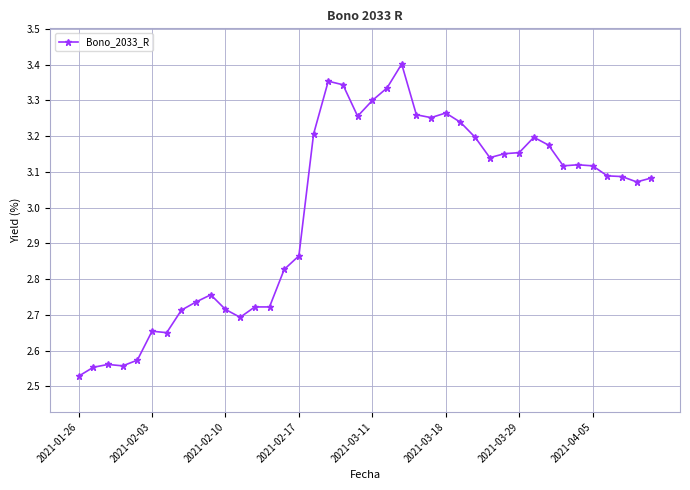

What is the average value?

3.0